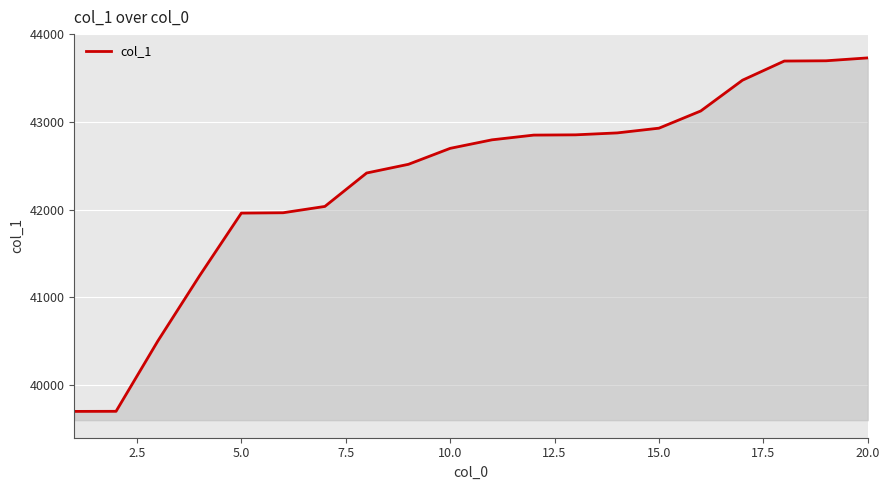

What is the difference between the maximum and minimum values?

4029